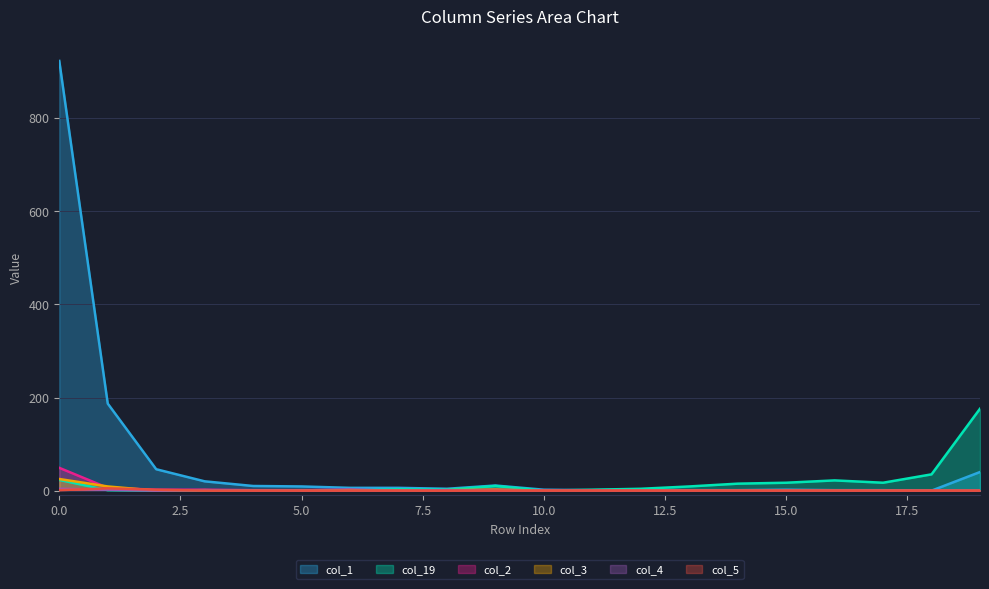

Reading left to right, transcribe all the data shown in this chart.

col_1: 0=923	1=187	2=46	3=20	4=10	5=9	6=6	7=6	8=4	9=11	10=2	11=1	12=2	13=1	14=1	15=2	16=1	17=1	18=0	19=40
col_19: 0=23	1=1	2=0	3=0	4=0	5=1	6=0	7=3	8=2	9=10	10=0	11=2	12=4	13=9	14=15	15=17	16=22	17=17	18=35	19=176
col_2: 0=49	1=6	2=2	3=2	4=1	5=1	6=2	7=0	8=0	9=2	10=0	11=0	12=0	13=0	14=0	15=0	16=0	17=0	18=0	19=0
col_3: 0=25	1=9	2=0	3=1	4=0	5=0	6=1	7=0	8=1	9=2	10=0	11=0	12=0	13=0	14=0	15=0	16=0	17=0	18=0	19=0
col_4: 0=4	1=2	2=0	3=1	4=0	5=0	6=0	7=0	8=1	9=0	10=0	11=0	12=0	13=0	14=0	15=0	16=0	17=0	18=0	19=0
col_5: 0=1	1=5	2=2	3=0	4=0	5=0	6=0	7=0	8=0	9=0	10=0	11=0	12=0	13=0	14=0	15=0	16=0	17=0	18=0	19=0